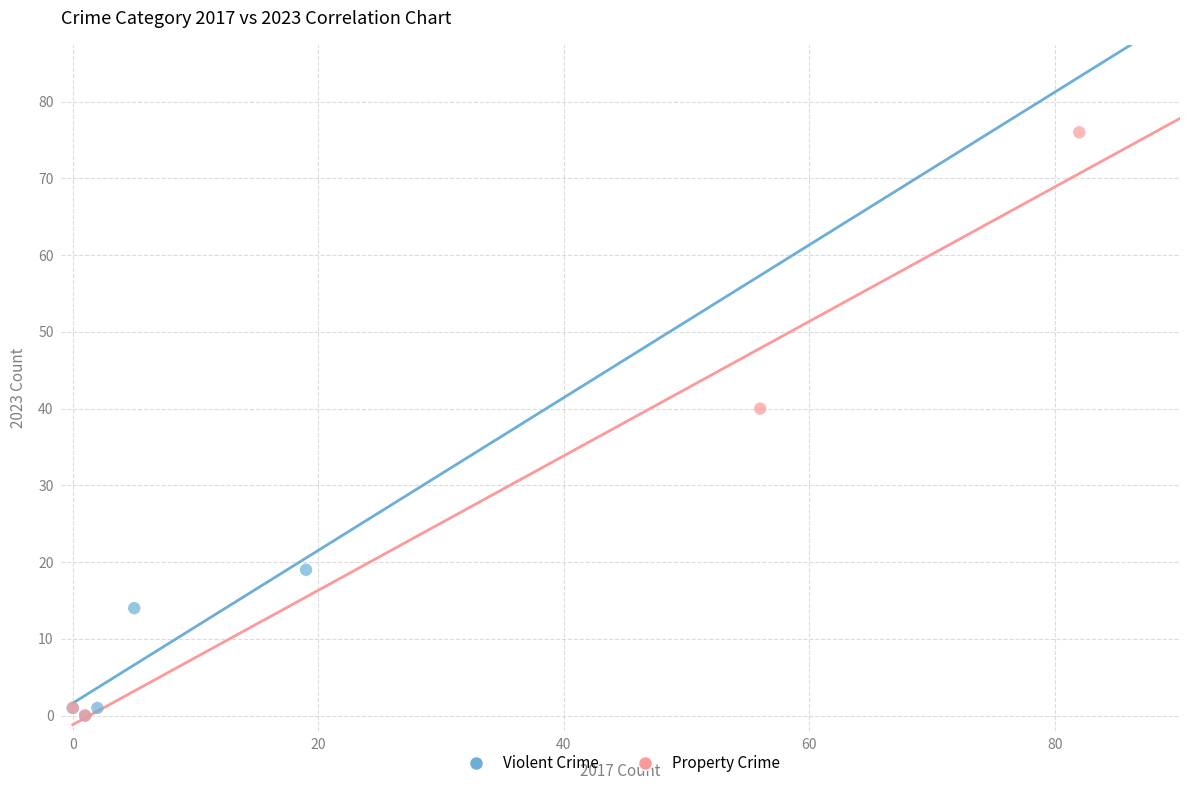

Which series contains the highest Y value?

Property Crime